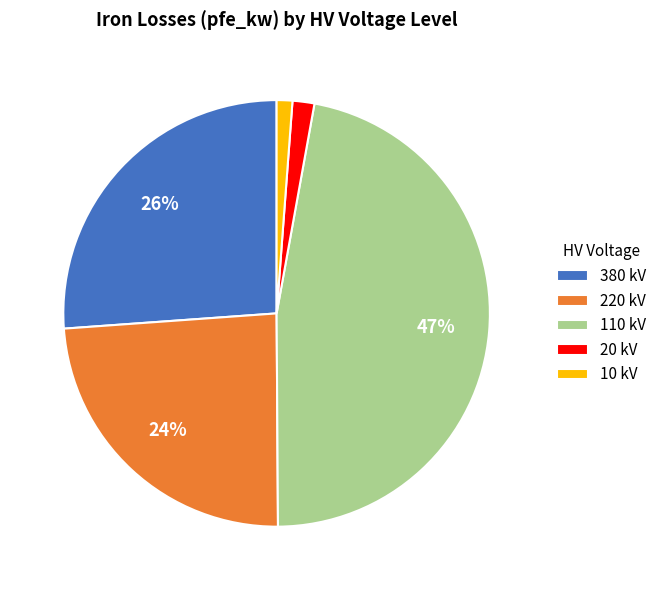

To the nearest percent, what is the average slice percentage?

20%